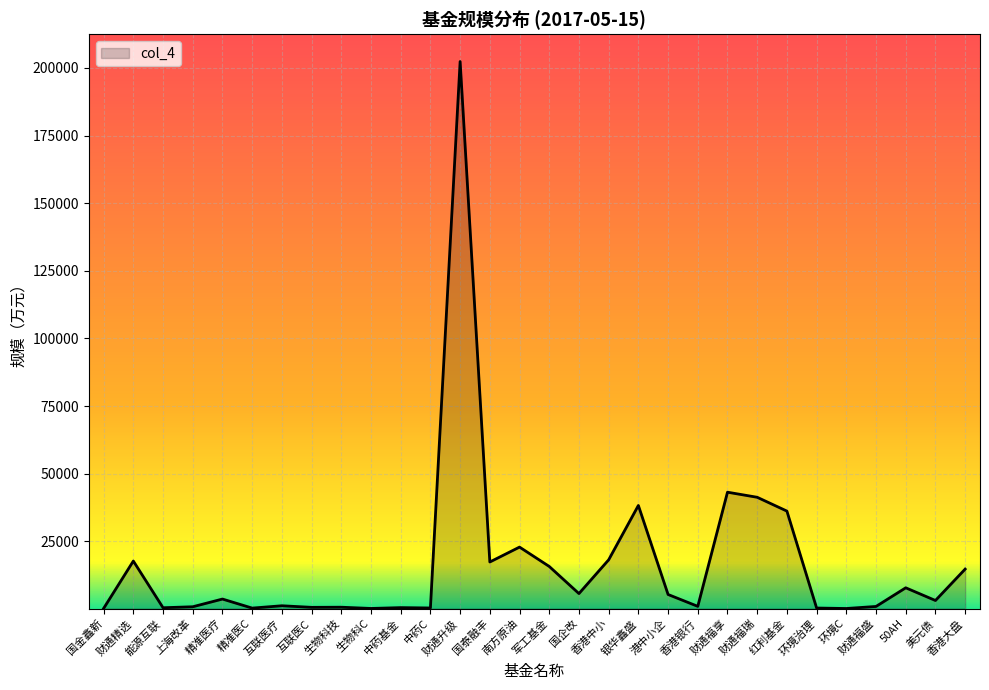

At which label does the data first exceed 3624?

财通精选